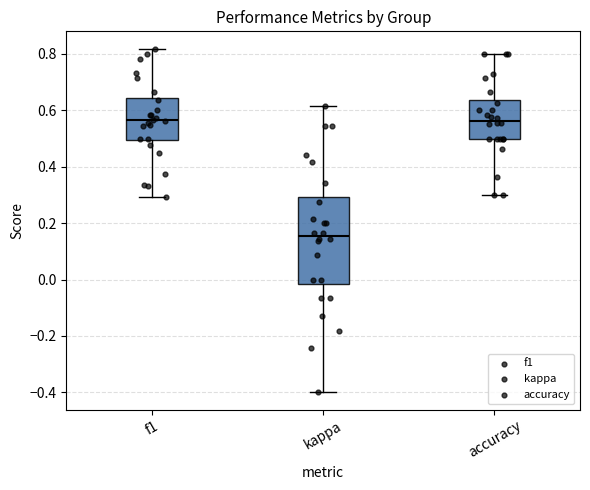

Which box's median line is the lowest?

kappa